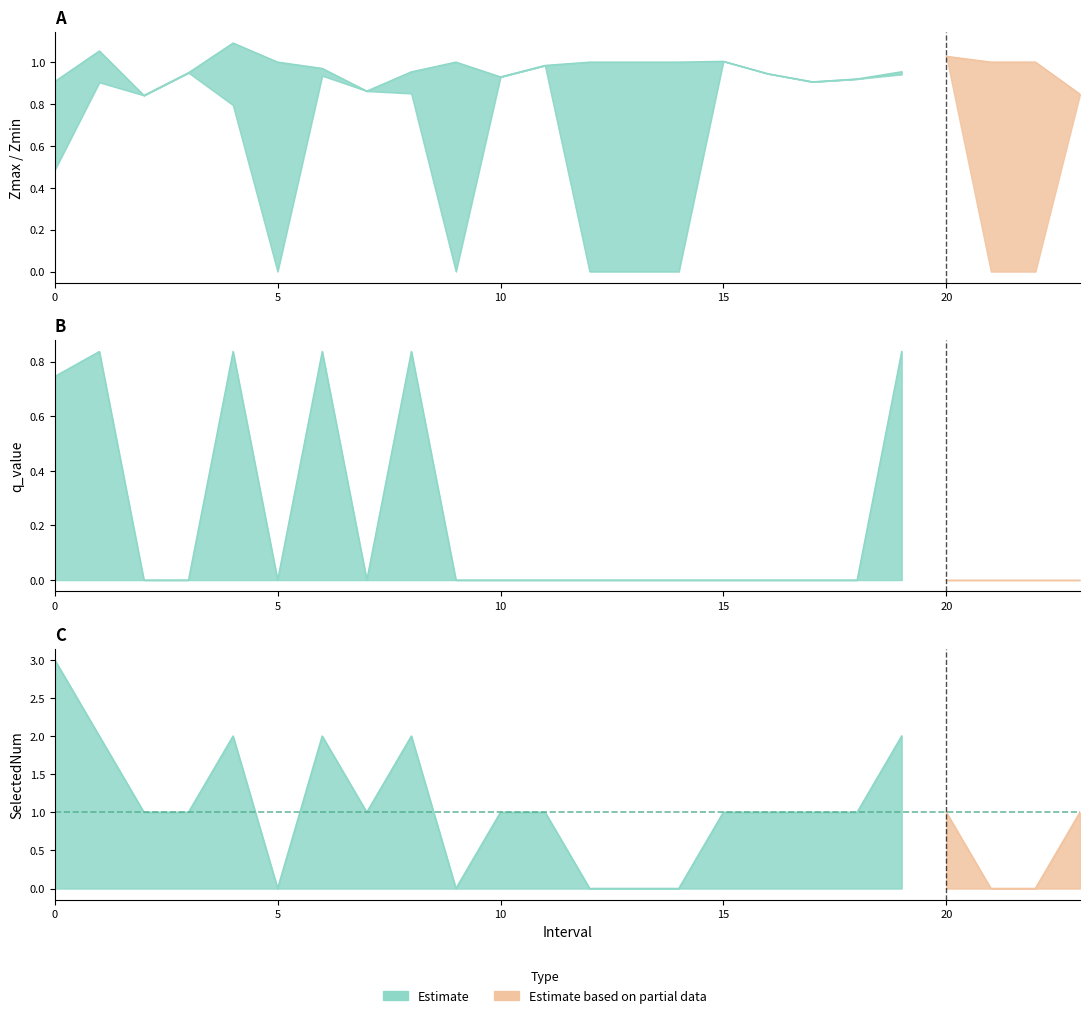

At how many categories does at least one series exceed 2?

1